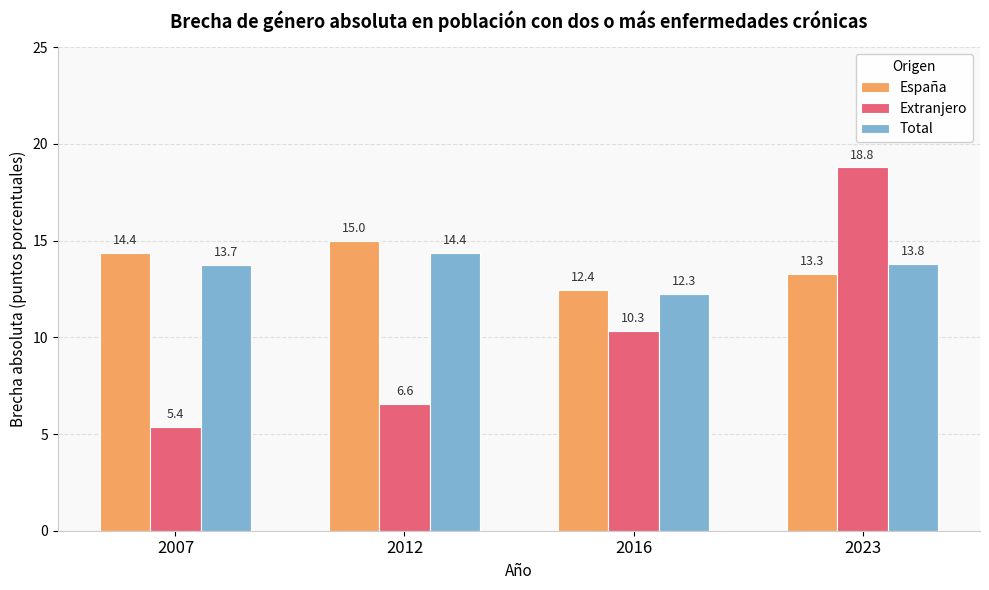

What is the difference between the Extranjero values at 2016 and 2023?

8.5